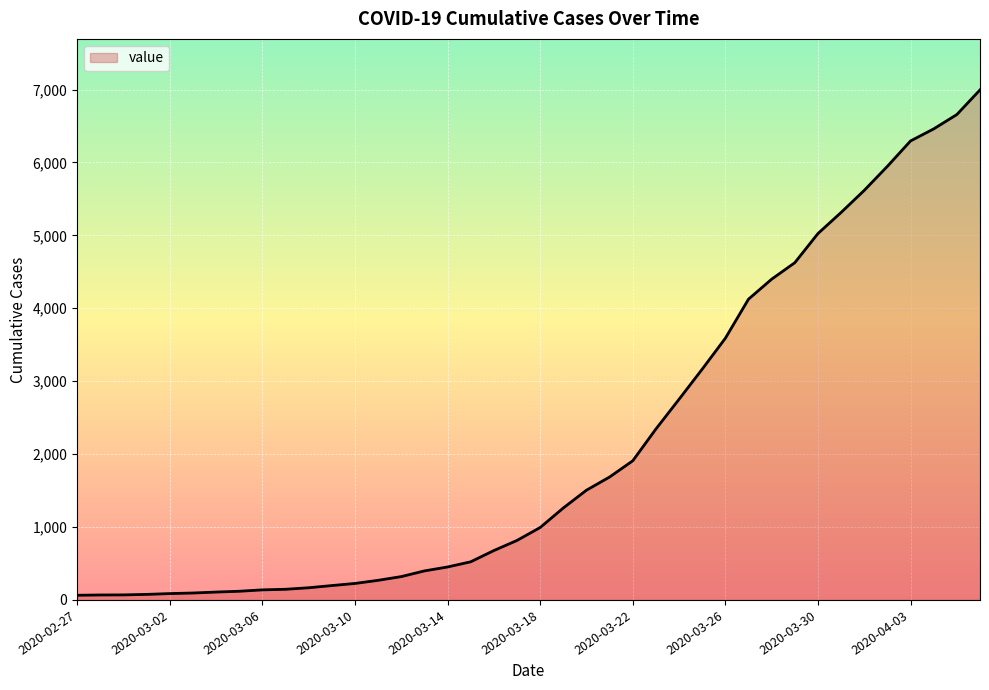

What is the difference between the maximum and minimum values?

6931